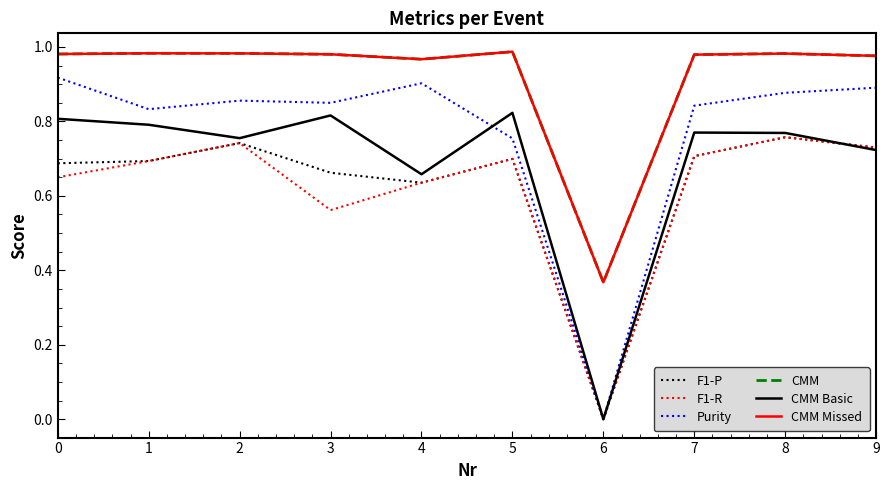

True or false: F1-P and CMM intersect in this chart.

False